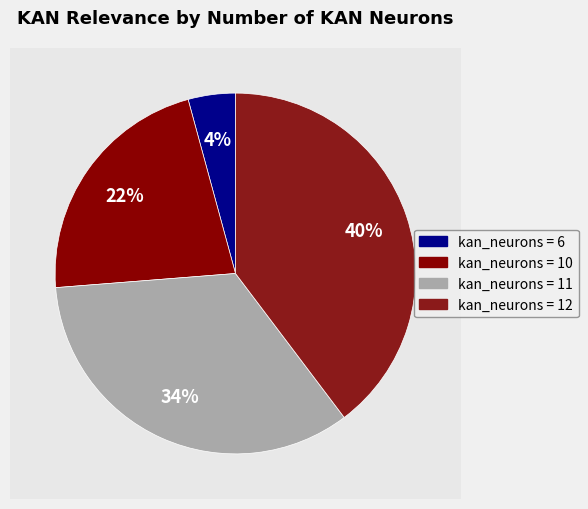

True or false: 6 accounts for 9% of the total.

False